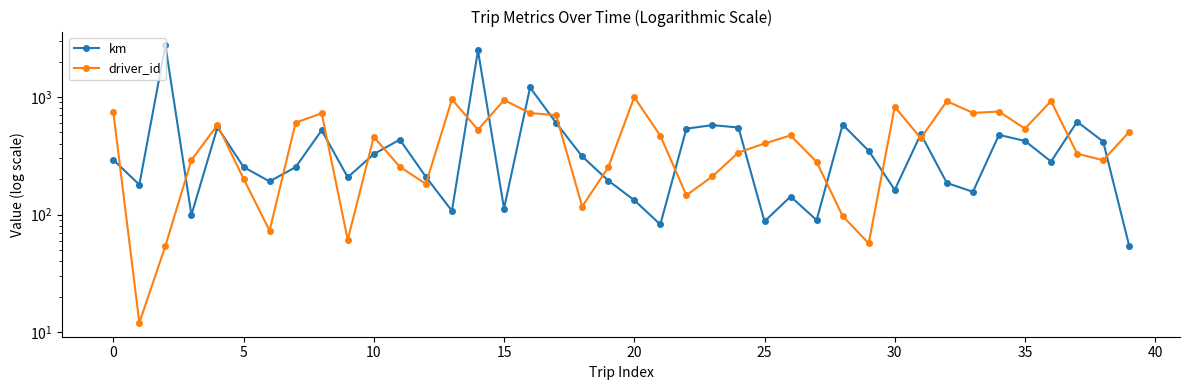

Which series has the largest total across all categories?

driver_id